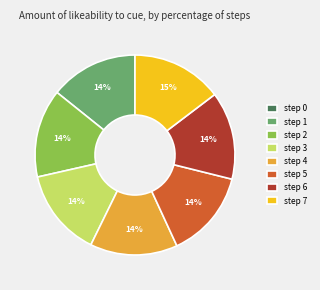

To the nearest percent, what is the difference between the largest and smallest slice percentages?

15%